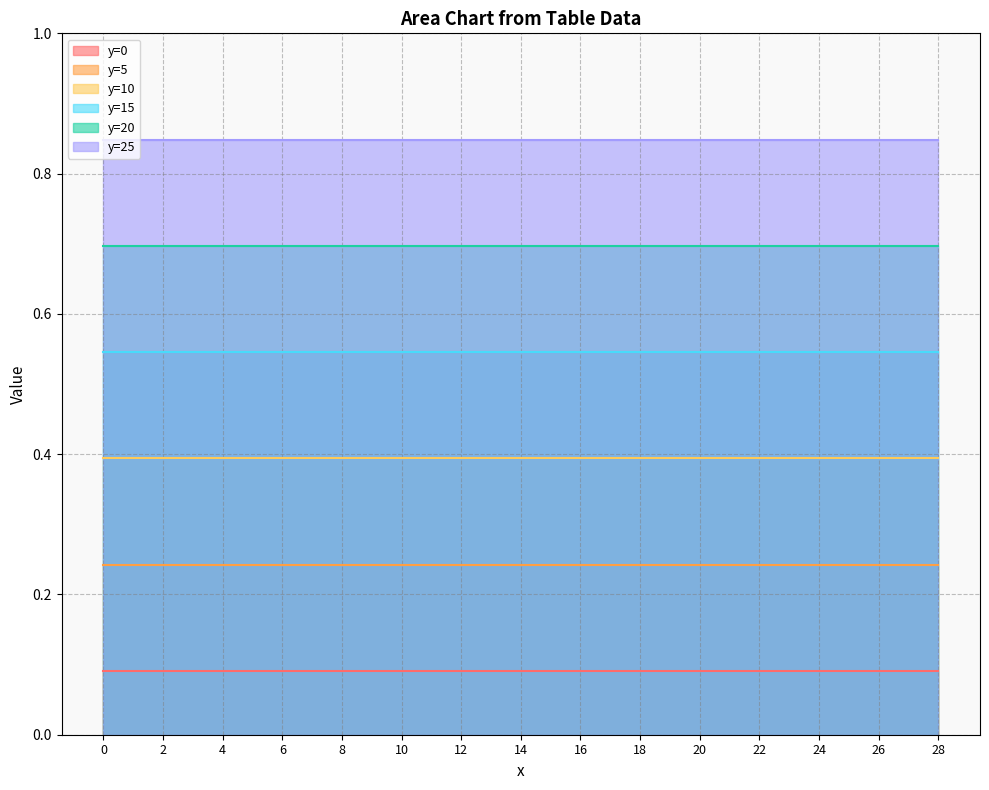

List the series in order of their peak value, lowest first.

y=0, y=5, y=10, y=15, y=20, y=25